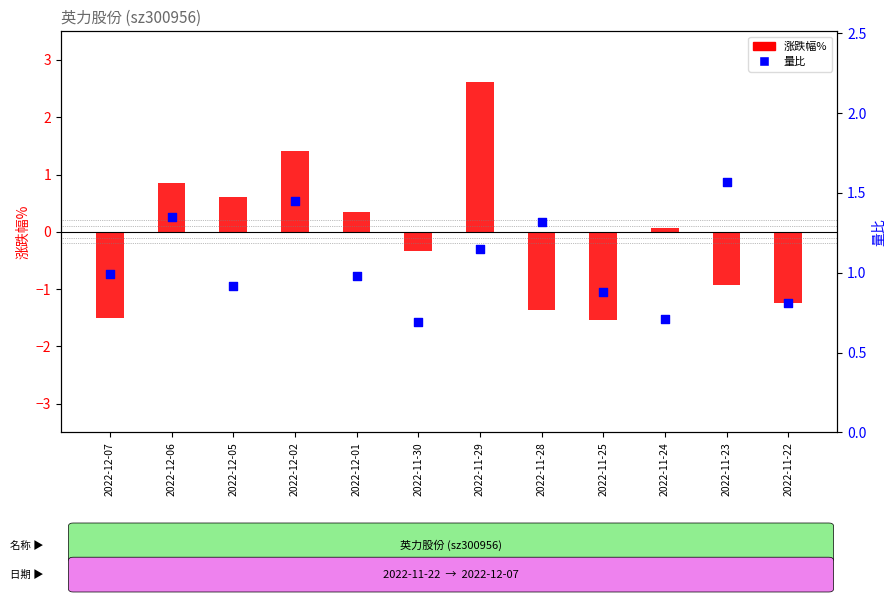

Which series has the widest spread of Y values?

涨跌幅%